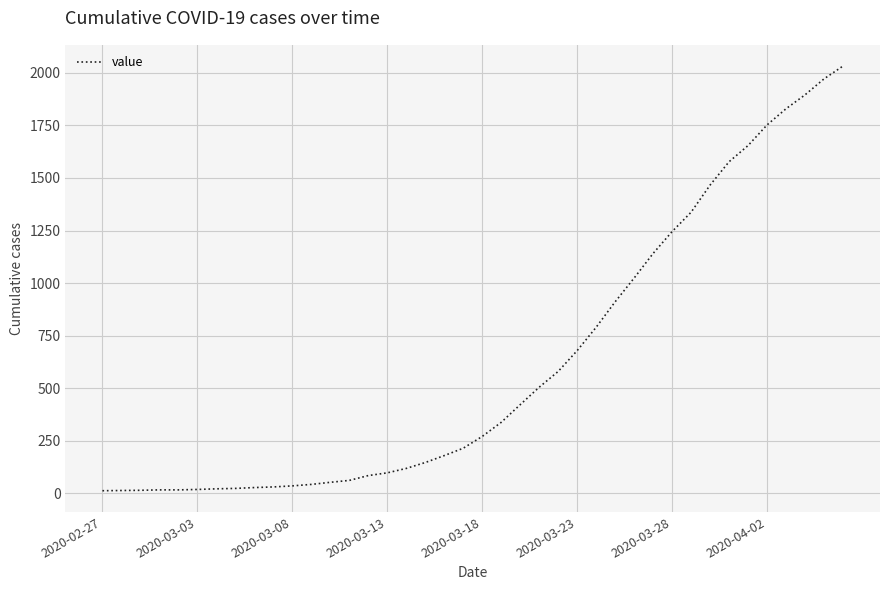

What is the greatest value displayed?

2032